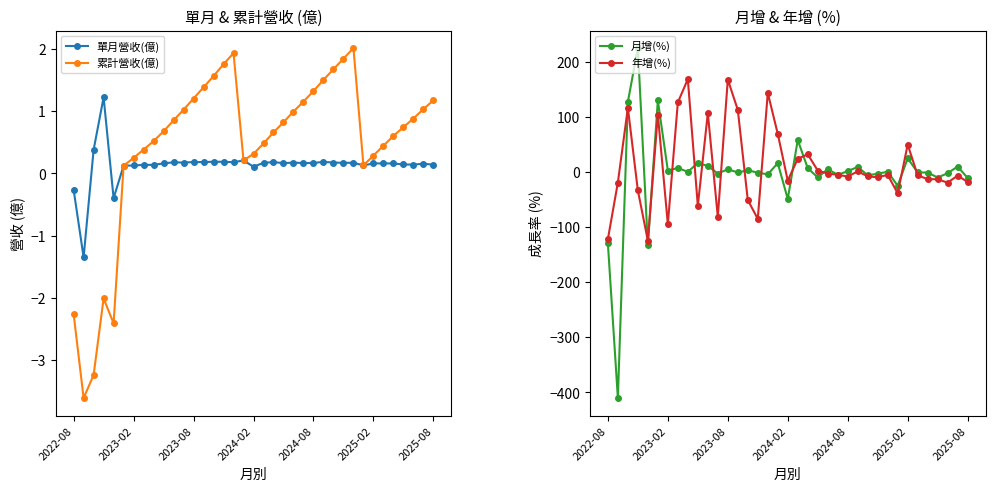

What is the maximum value shown in the chart?

225.6